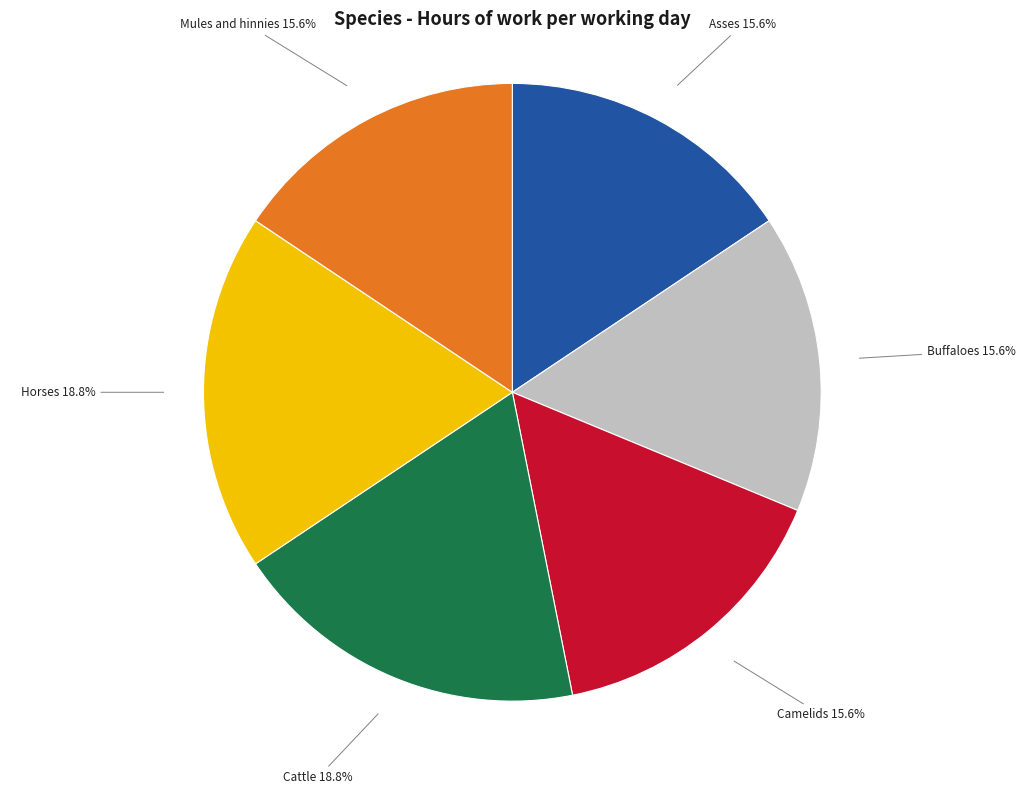

True or false: Asses accounts for 30% of the total.

False